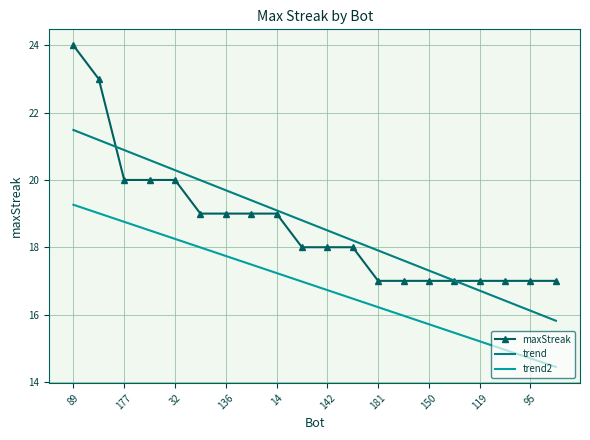

True or false: trend has more than 1 interior local peaks.

False